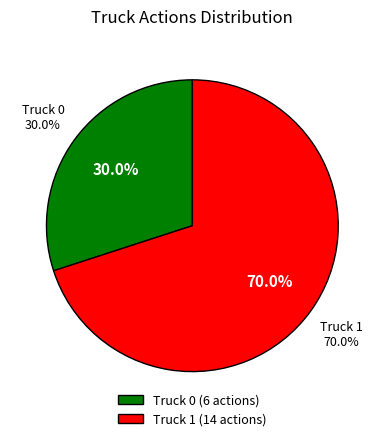

The Truck 0 slice represents 36% of the pie. True or false?

False